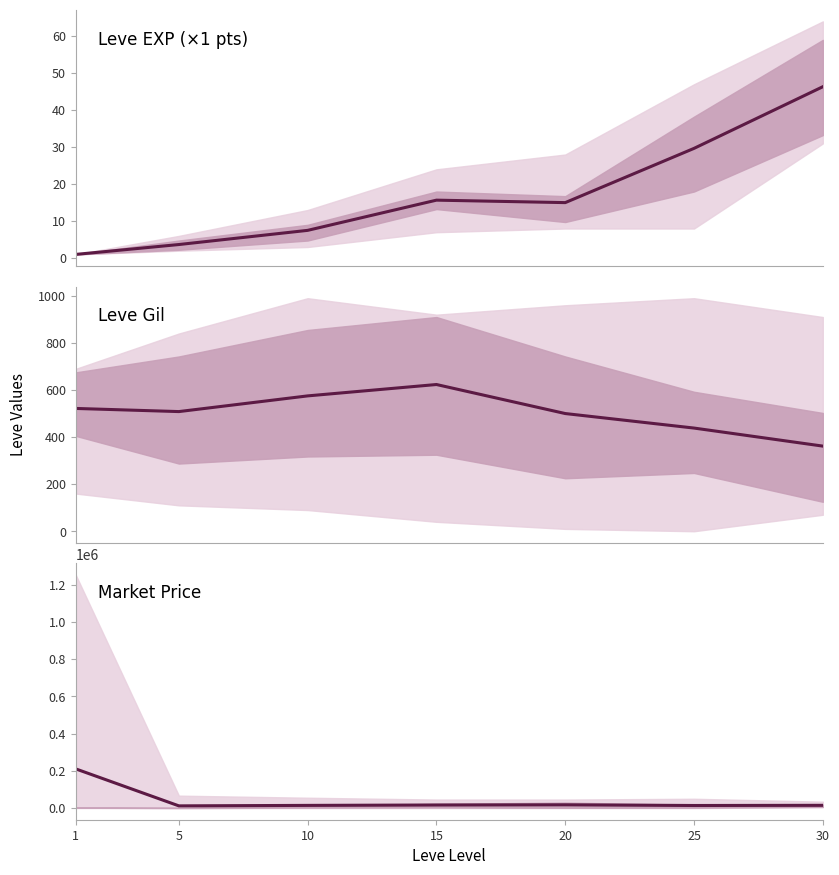

Reading left to right, what are all the values shown in this chart?

Leve EXP (×1 pts): 1=1.0	5=3.7	10=7.5	15=15.7	20=15.0	25=29.7	30=46.3
Leve Gil: 1=521.7	5=508.3	10=575.0	15=623.3	20=500.0	25=438.3	30=361.7
Market Price: 1=210189.0	5=11839.0	10=14402.3	15=16498.5	20=17541.5	25=13817.7	30=14801.2